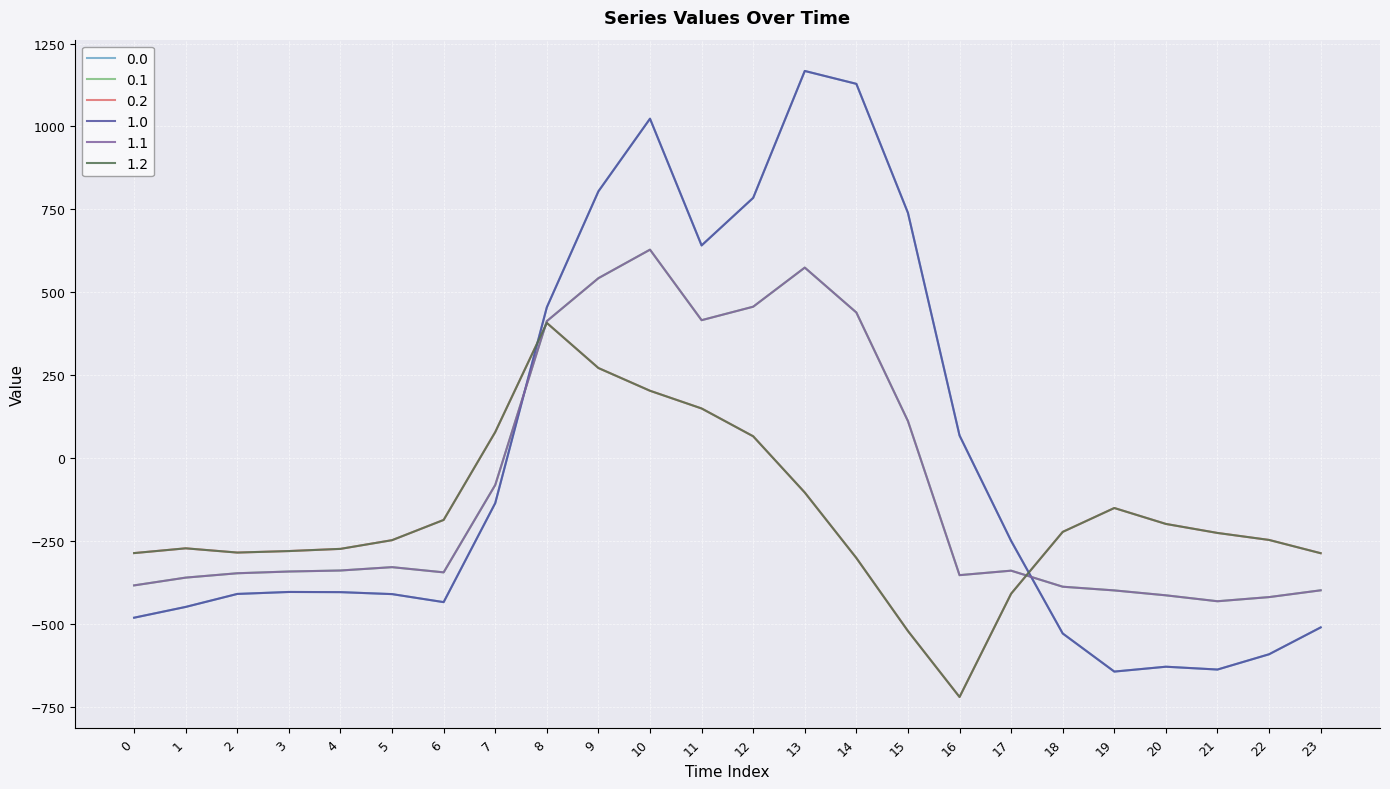

Rank the series by their maximum value, from lowest to highest.

0.2, 1.2, 0.1, 1.1, 0.0, 1.0